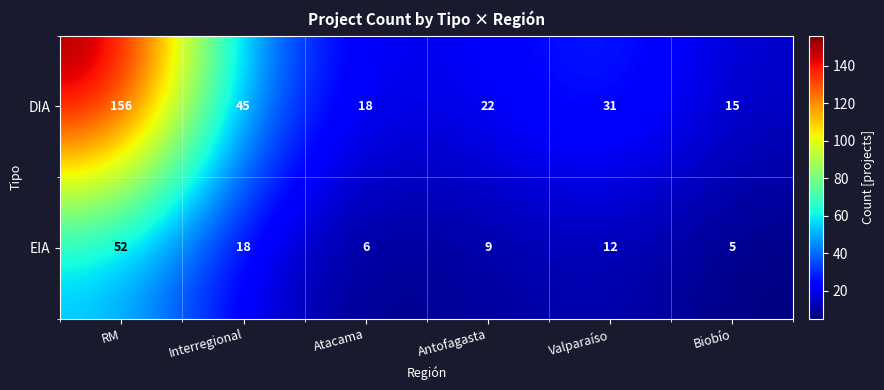

What is the total value across all series at Biobío?

20